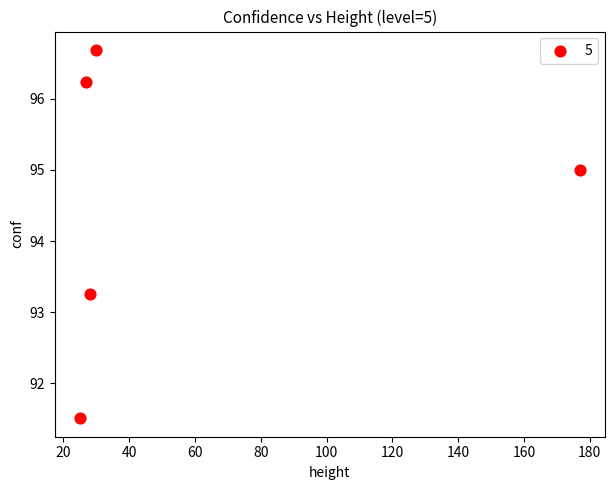

What is the range of X values (max minus min)?

152.0